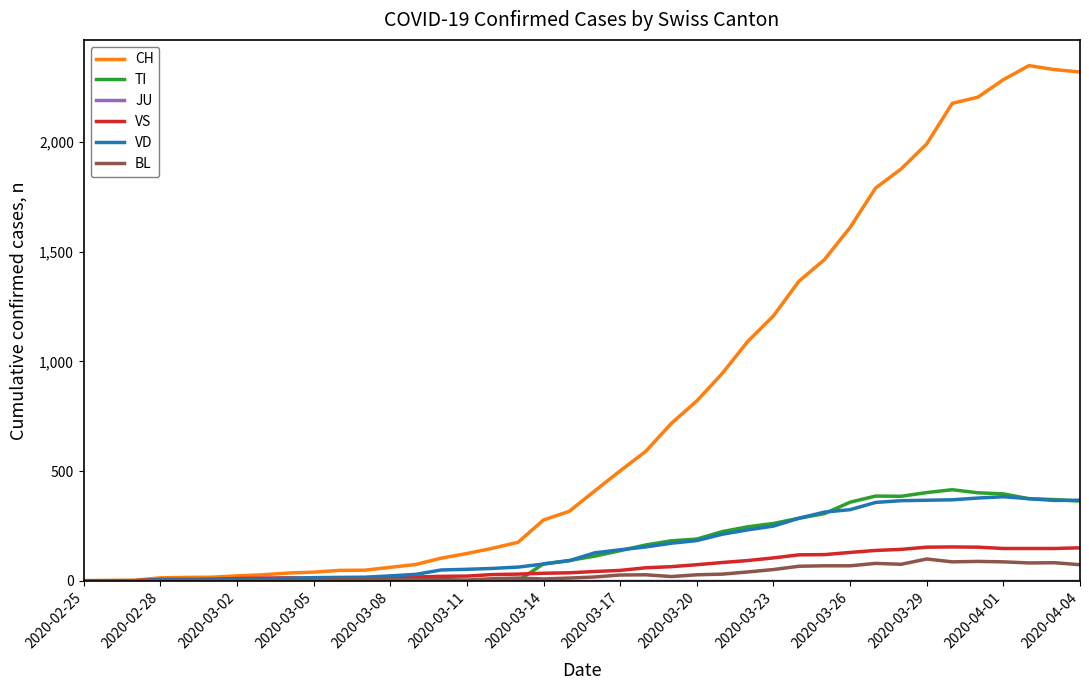

Which series has the widest spread of values?

CH